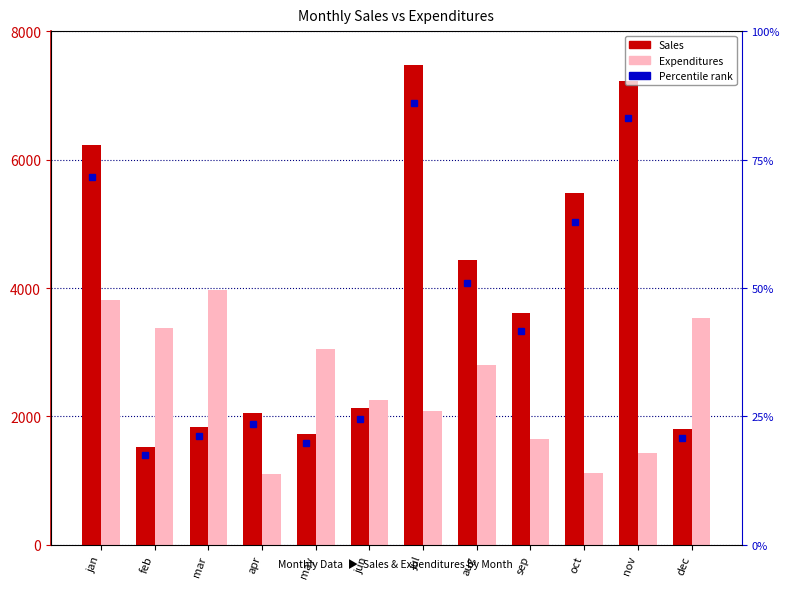

Count the number of categories in the chart.

12